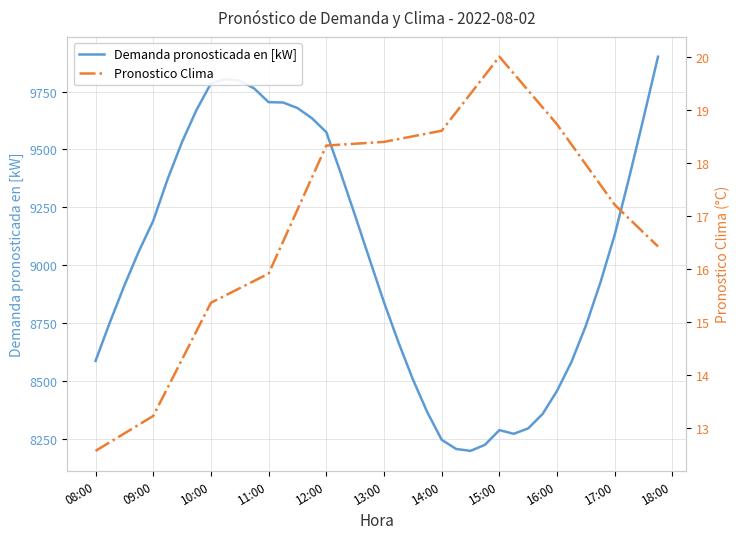

What is the highest value of the Pronostico Clima series?

20.0